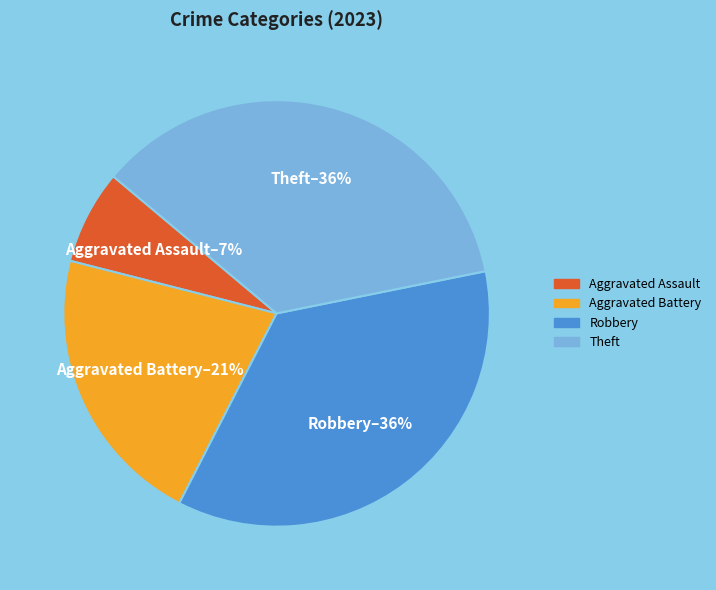

To the nearest percent, what is the average slice percentage?

25%